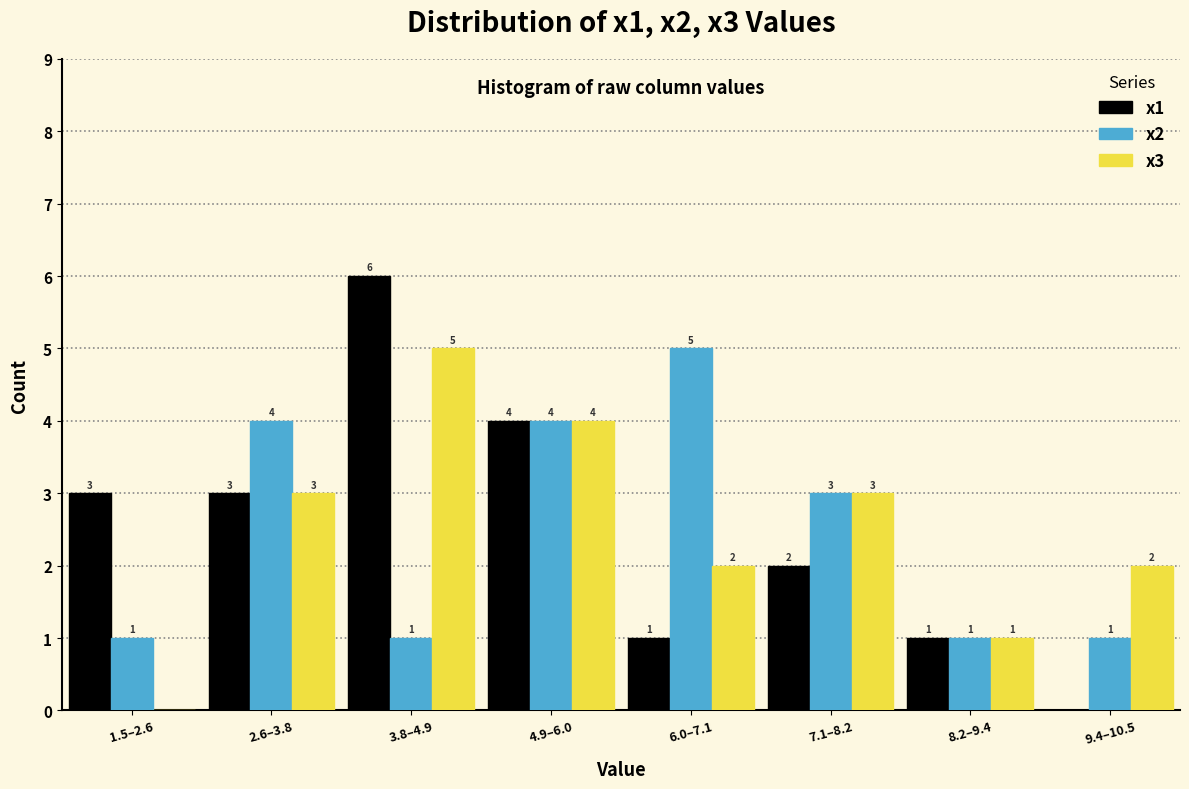

Reading left to right, what are all the values shown in this chart?

x1: 1.5–2.6=3	2.6–3.8=3	3.8–4.9=6	4.9–6.0=4	6.0–7.1=1	7.1–8.2=2	8.2–9.4=1	9.4–10.5=0
x2: 1.5–2.6=1	2.6–3.8=4	3.8–4.9=1	4.9–6.0=4	6.0–7.1=5	7.1–8.2=3	8.2–9.4=1	9.4–10.5=1
x3: 1.5–2.6=0	2.6–3.8=3	3.8–4.9=5	4.9–6.0=4	6.0–7.1=2	7.1–8.2=3	8.2–9.4=1	9.4–10.5=2